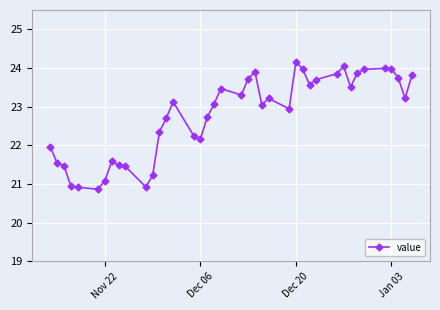

What is the difference between the maximum and minimum values?

3.3